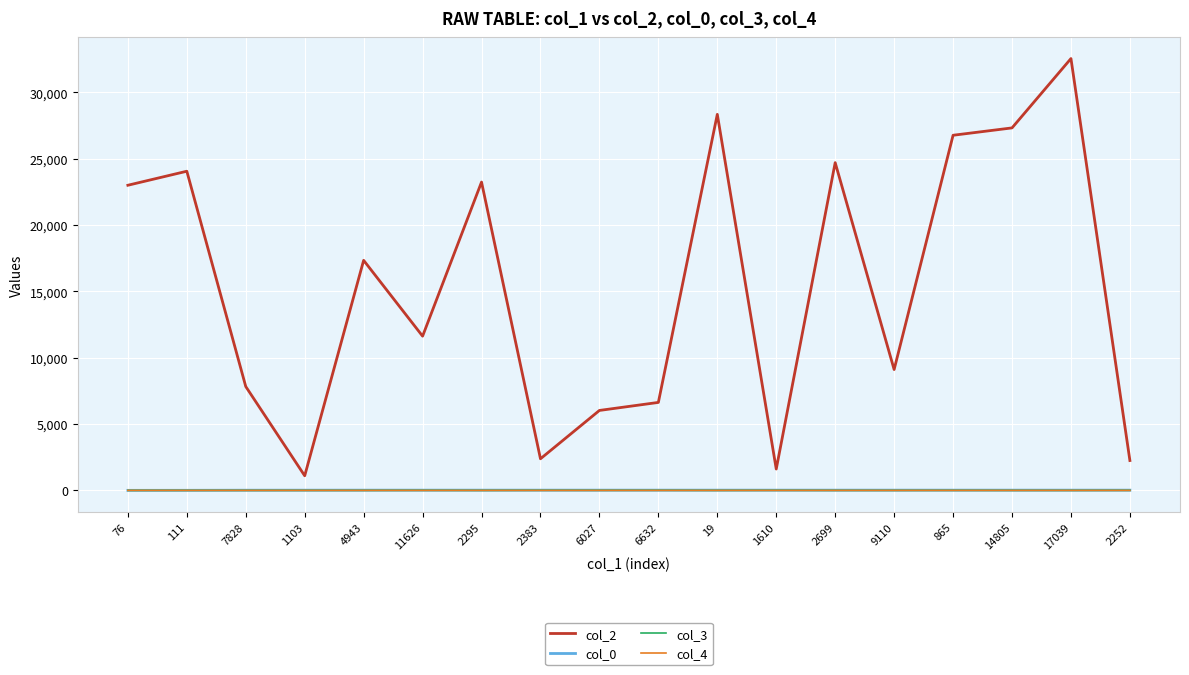

Which series has the largest total across all categories?

col_2